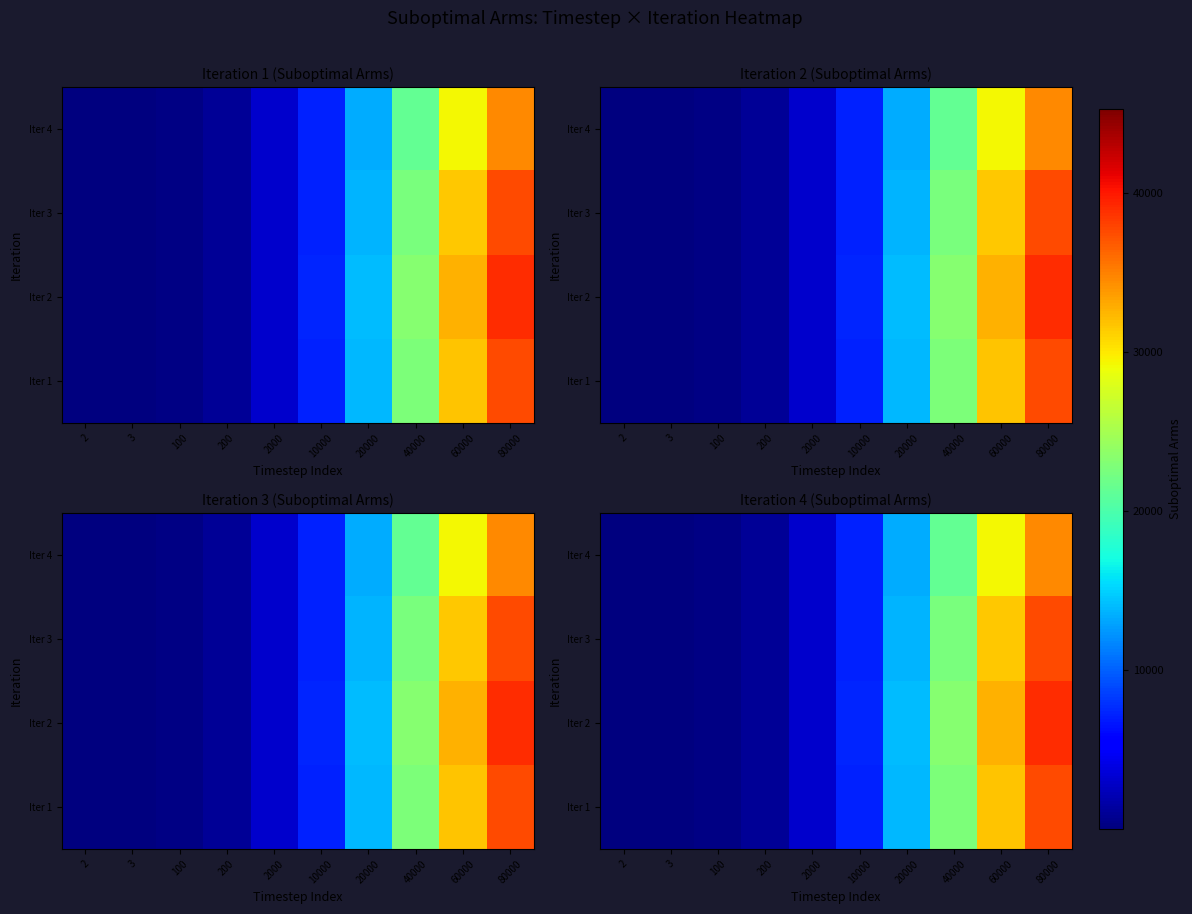

Is the value of Iter 2 at 20000 greater than the value of Iter 4 at 60000?

No